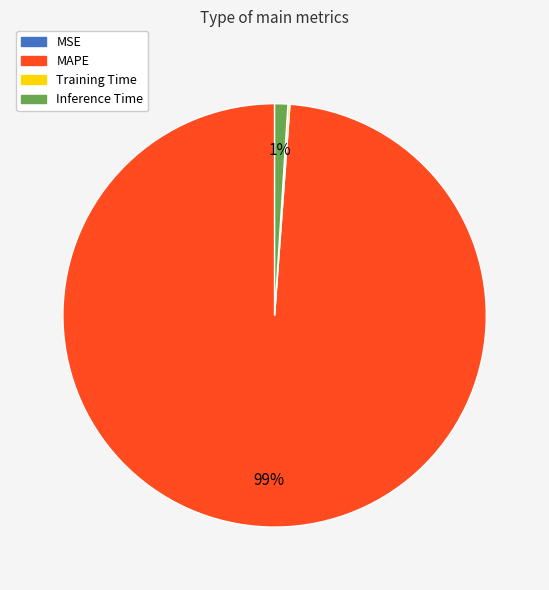

Which category has the biggest portion of the pie?

MAPE